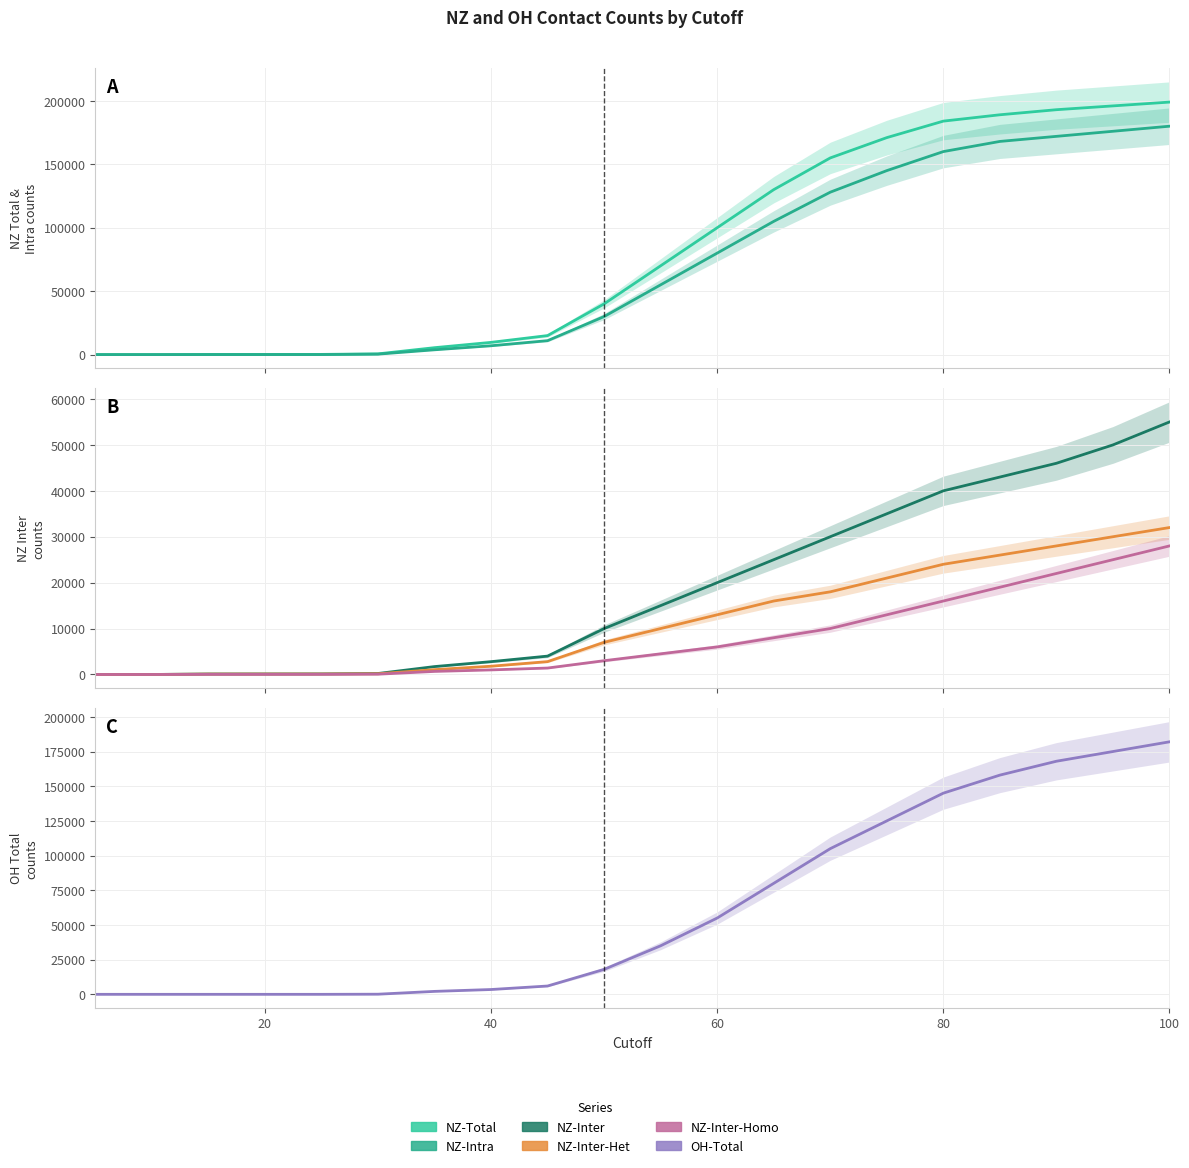

Between which two adjacent categories do NZ-Intra and NZ-Inter first intersect?

20 and 40